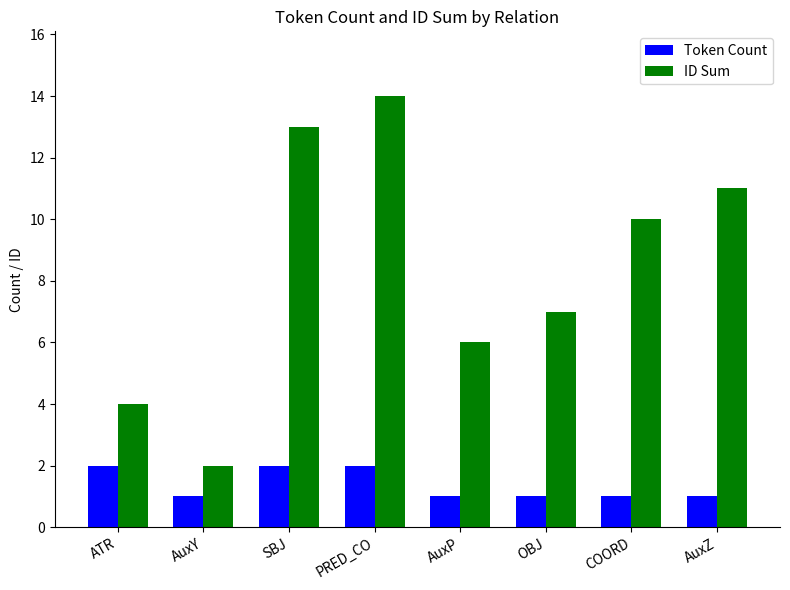

The value of Token Count at ATR is 3. True or false?

False